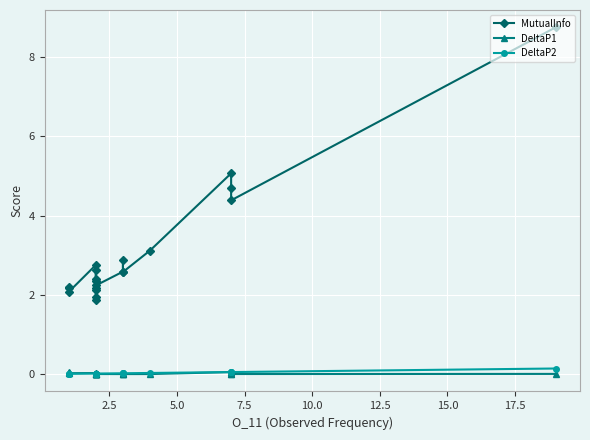

What is the value of the DeltaP2 point at the 18th from the left?

0.1